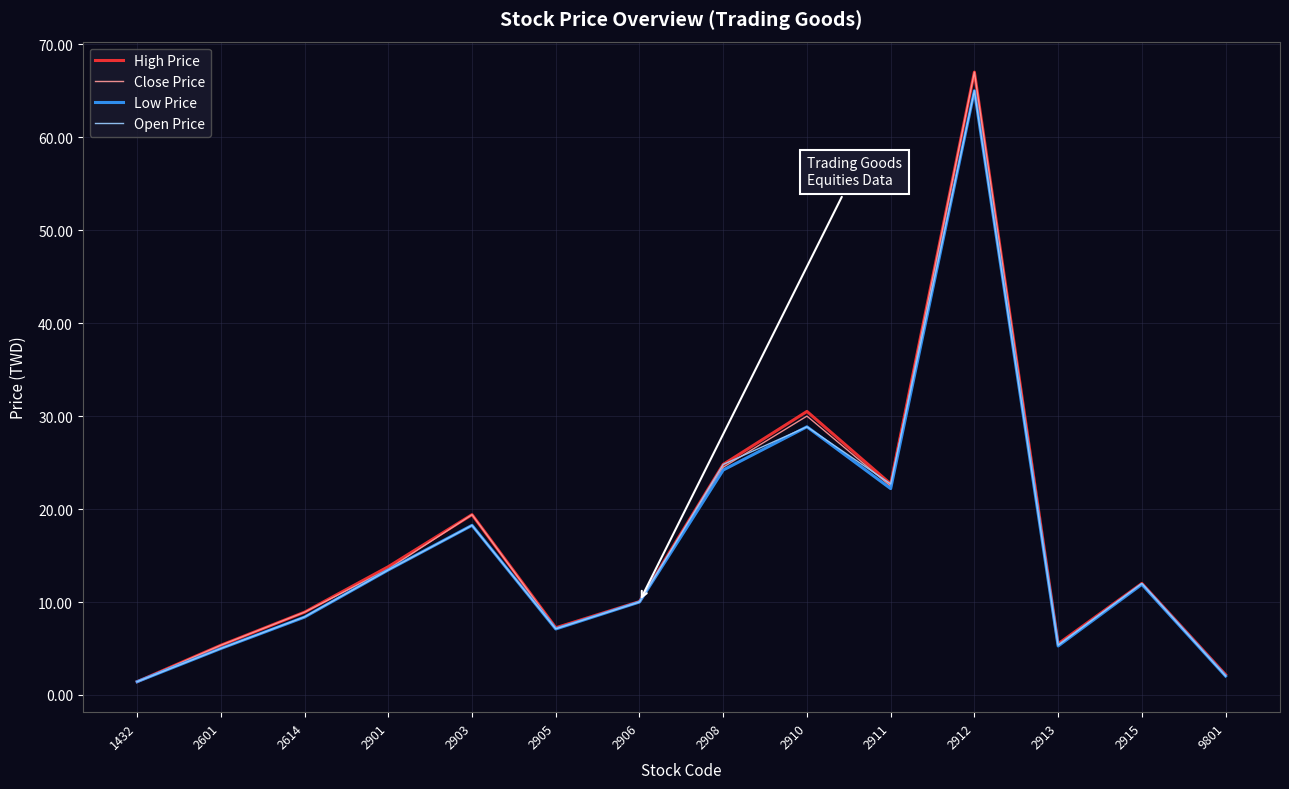

What is the maximum value for Open Price?

65.0